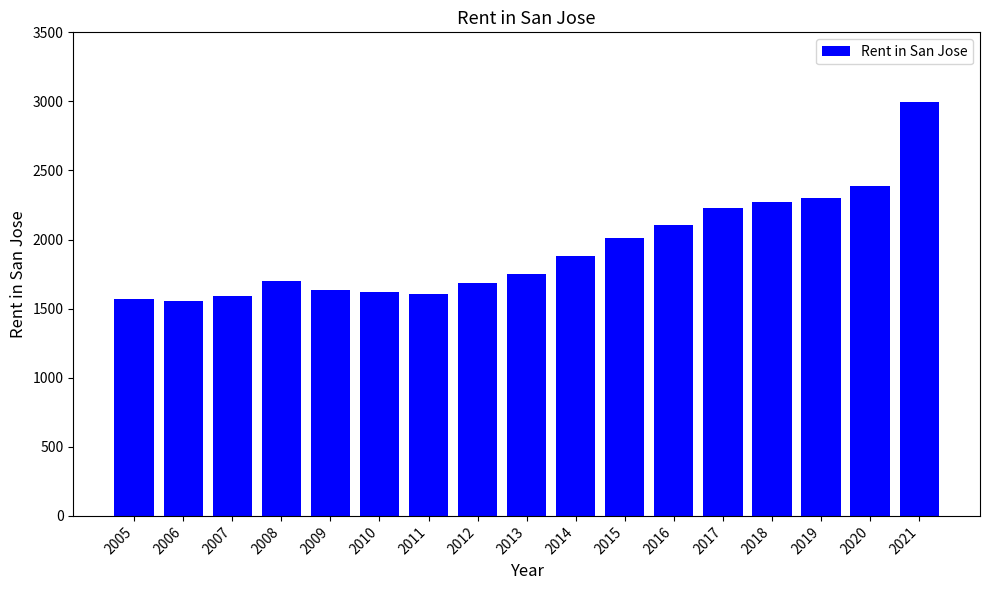

What is the difference between the second highest and minimum values?

837